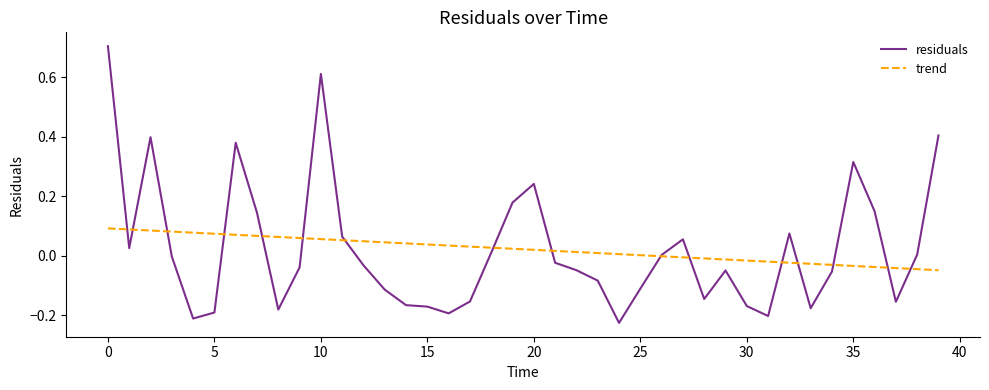

Which series has the largest range (max minus min)?

residuals